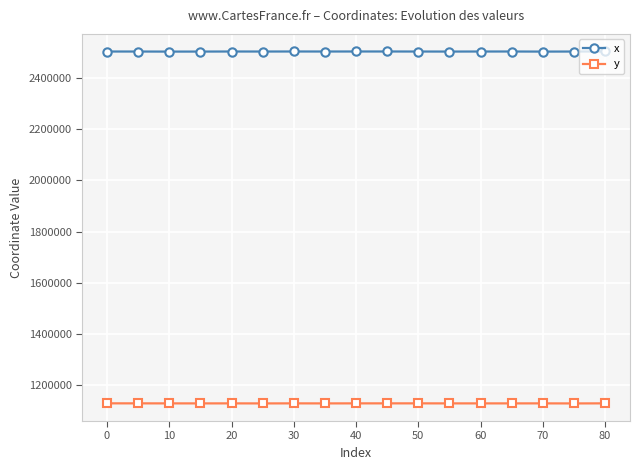

List the series in order of their overall mean, lowest first.

y, x